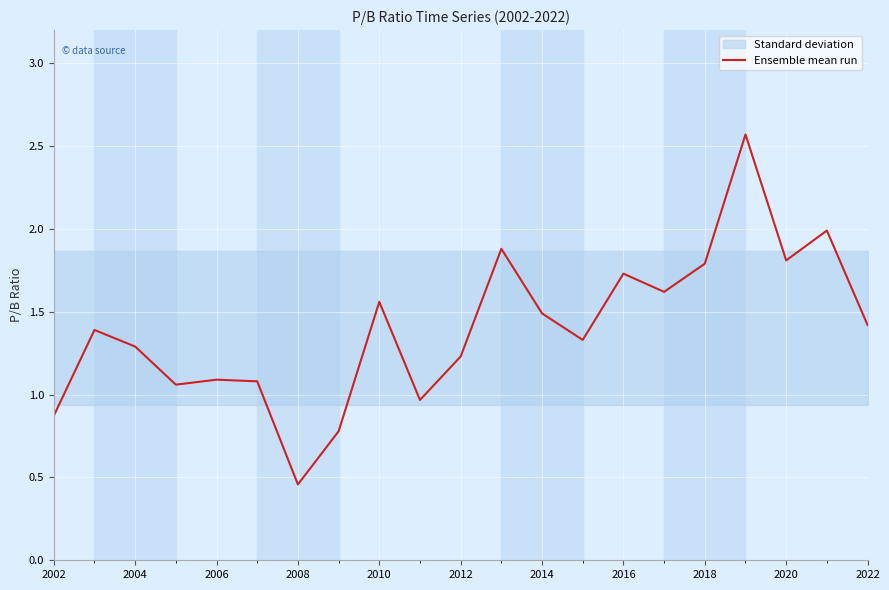

What is the maximum value for Ensemble mean run?

2.6